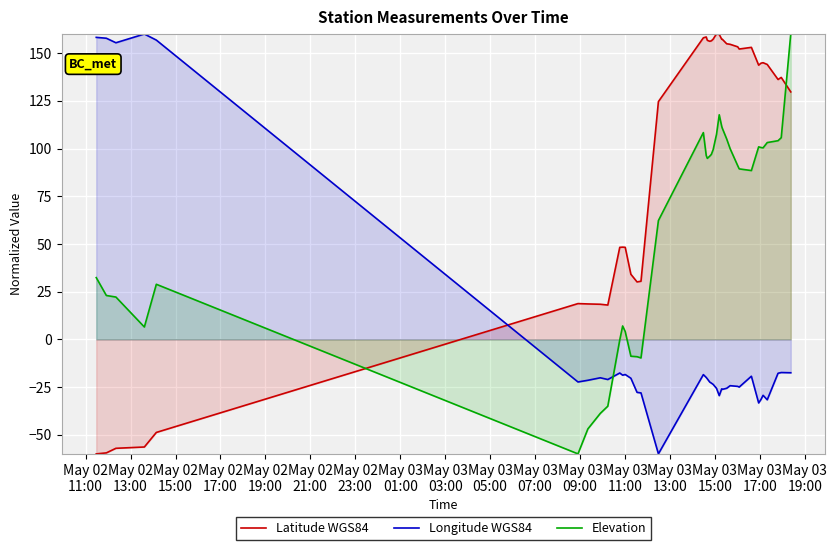

List the series in order of their overall mean, lowest first.

Longitude WGS84, Elevation, Latitude WGS84